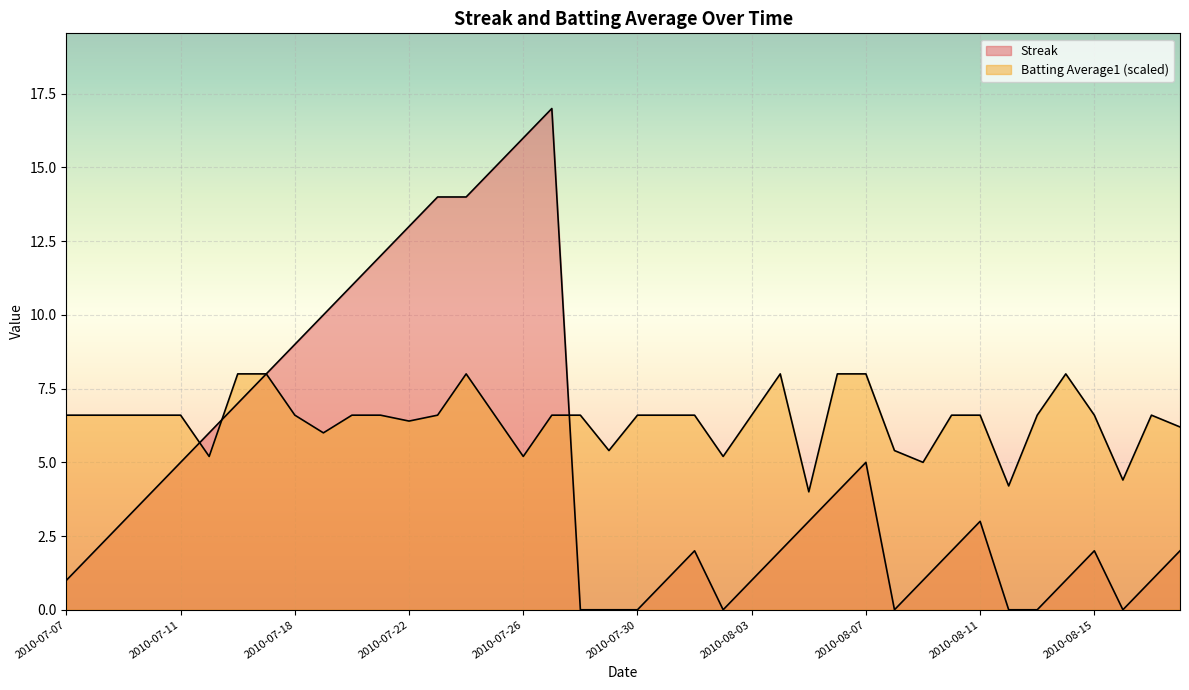

What is the total value across all series at 2010-08-02?

5.2